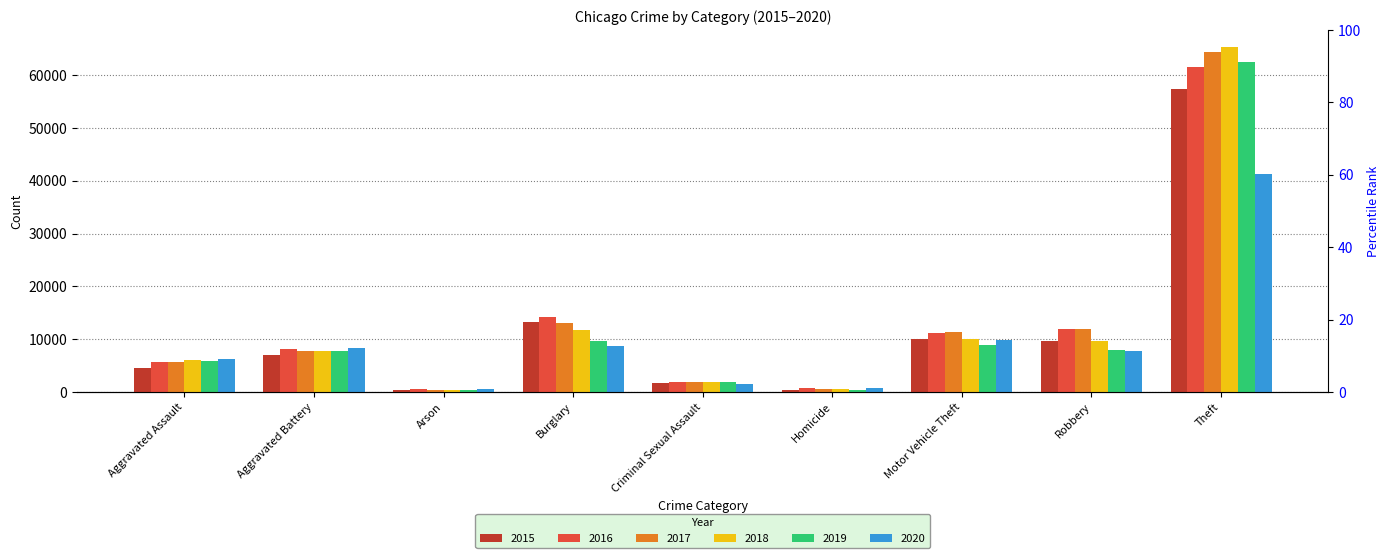

Reading right to left, transcribe all the data shown in this chart.

2015: 57350	9638	10068	496	1679	13184	448	7018	4480
2016: 61621	11960	11286	786	1825	14289	515	8085	5712
2017: 64384	11880	11380	672	1955	13001	444	7845	5793
2018: 65287	9680	9985	589	1995	11746	373	7734	6001
2019: 62491	7994	8977	498	1888	9638	376	7857	5841
2020: 41320	7855	9959	787	1465	8757	588	8319	6263